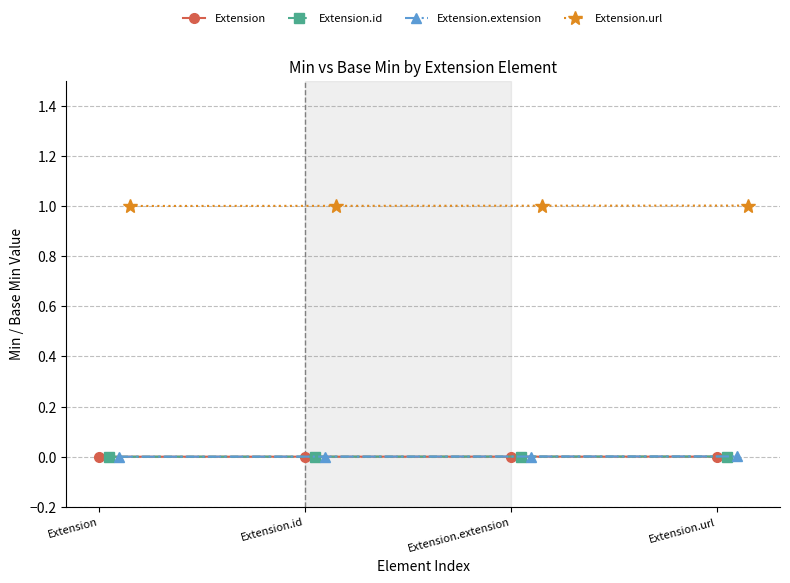

True or false: Extension.id and Extension.extension cross at least once.

False